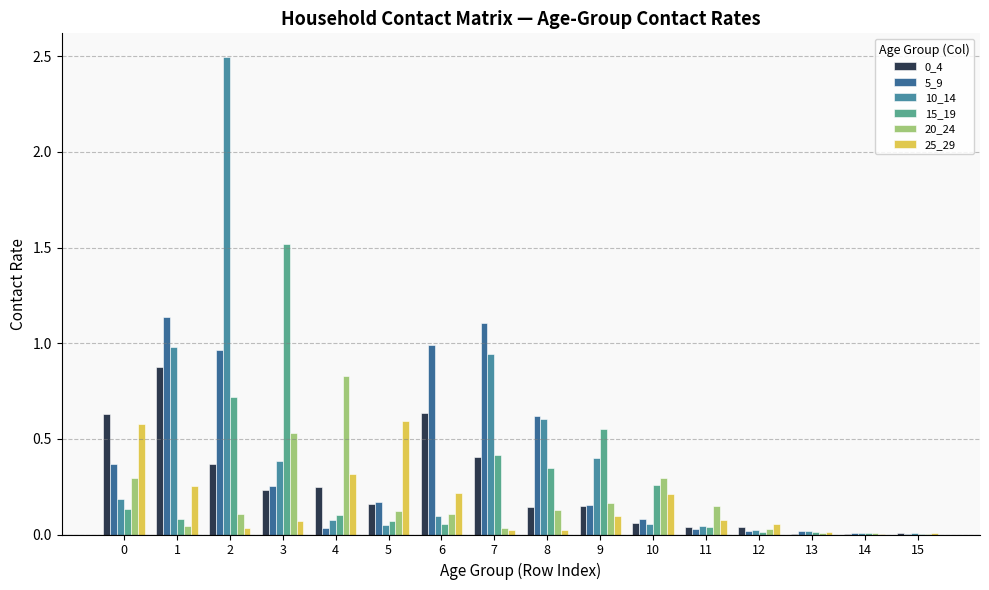

What is the sum of all 20_24 values?

2.9